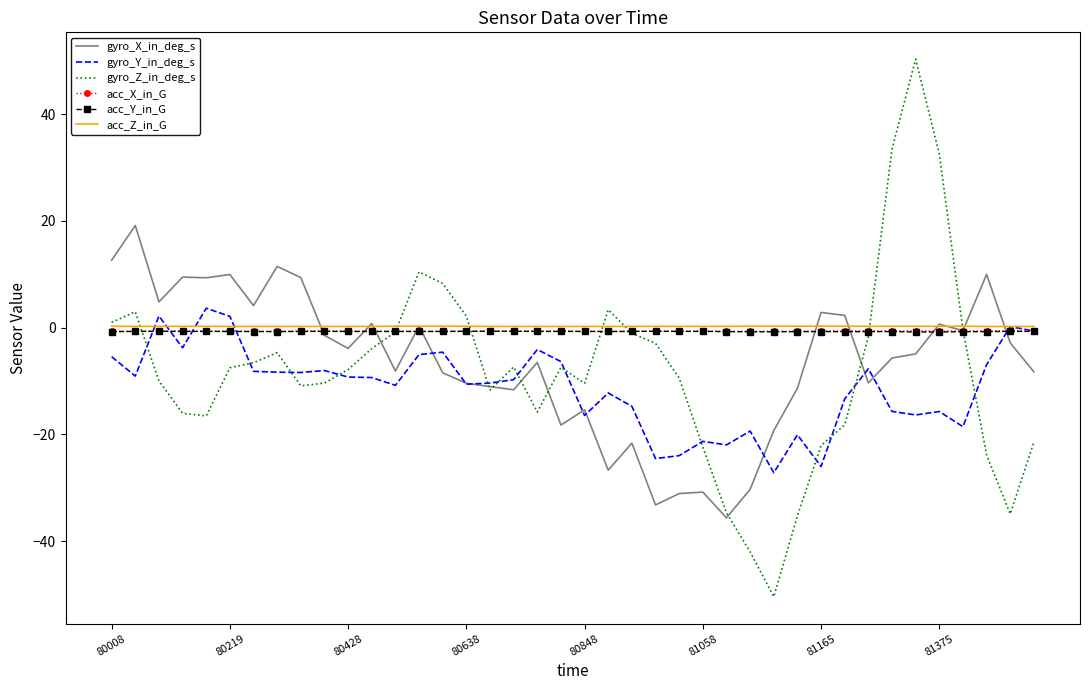

Which series has the widest spread of values?

gyro_Z_in_deg_s